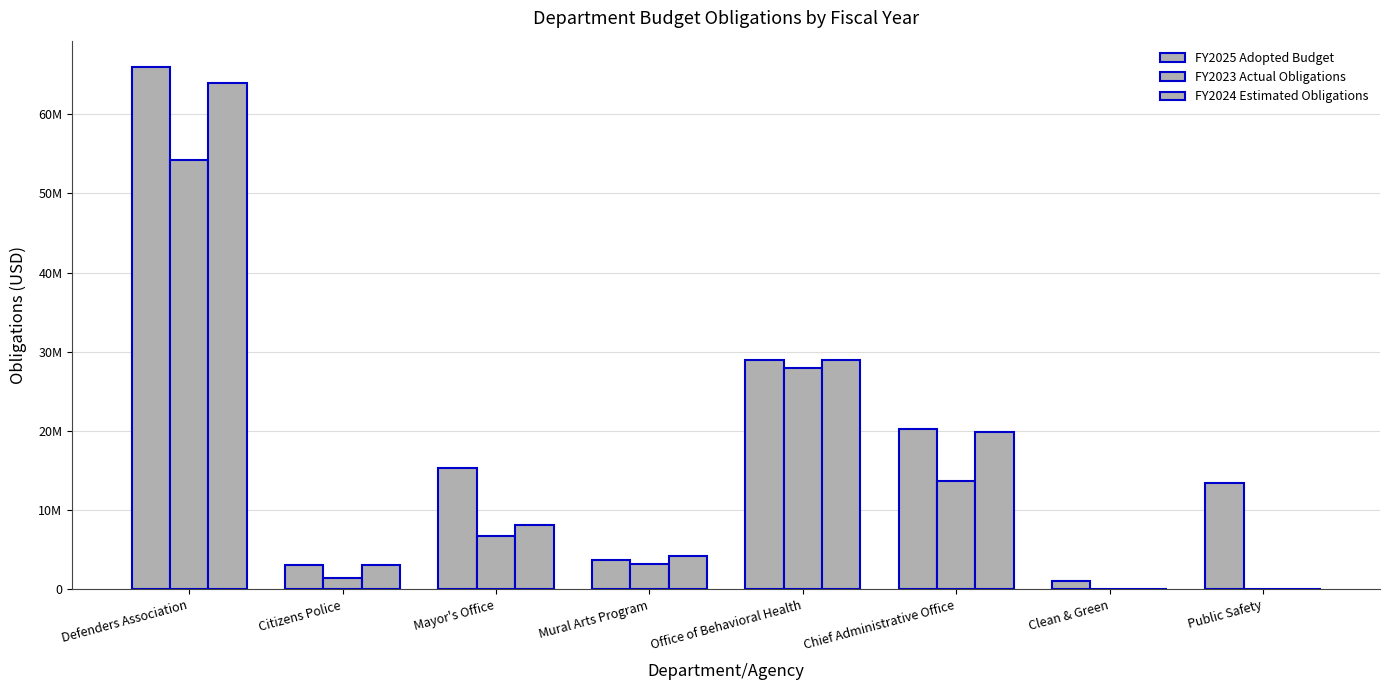

Are the bars horizontal?

No